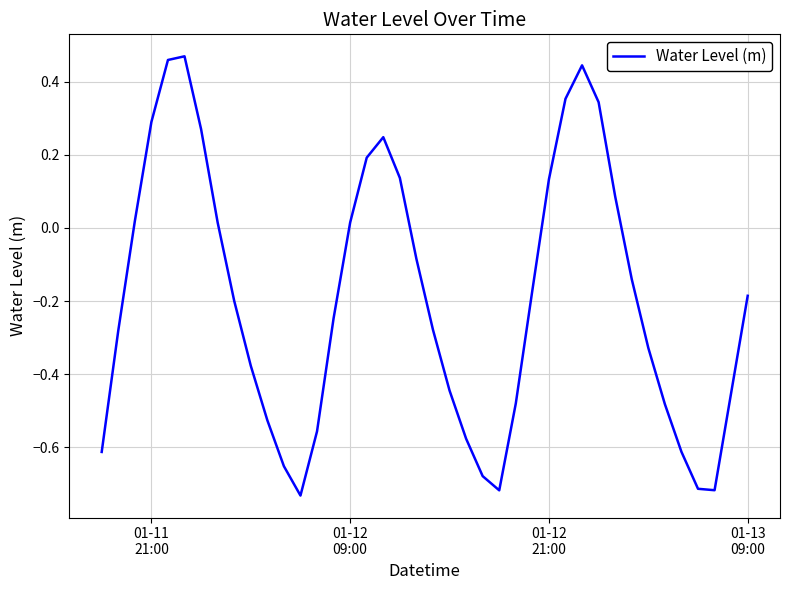

What is the difference between the maximum and minimum values?

1.2